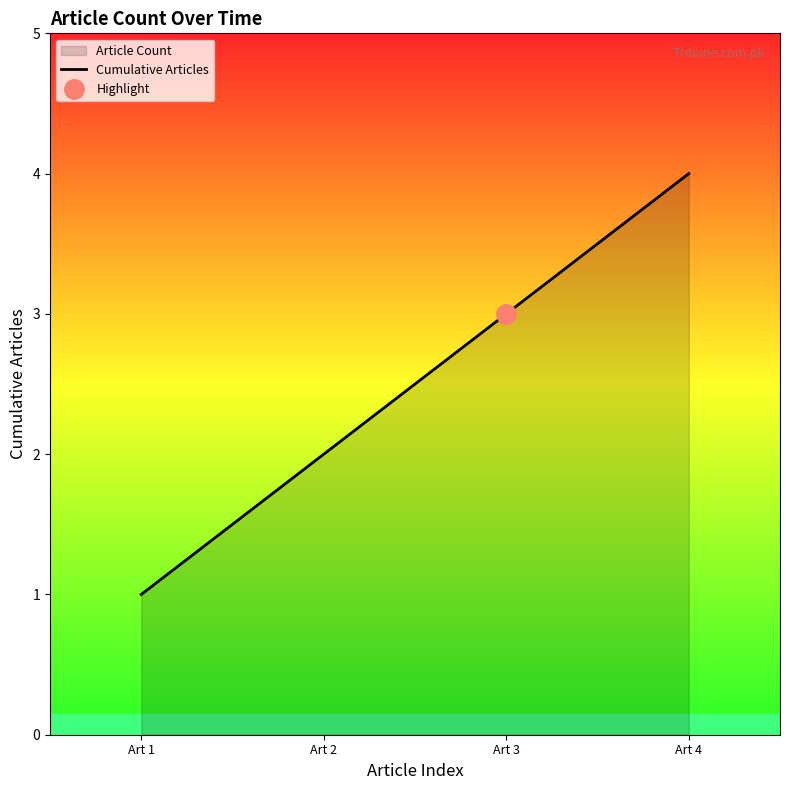

What is the minimum value shown in the chart?

1